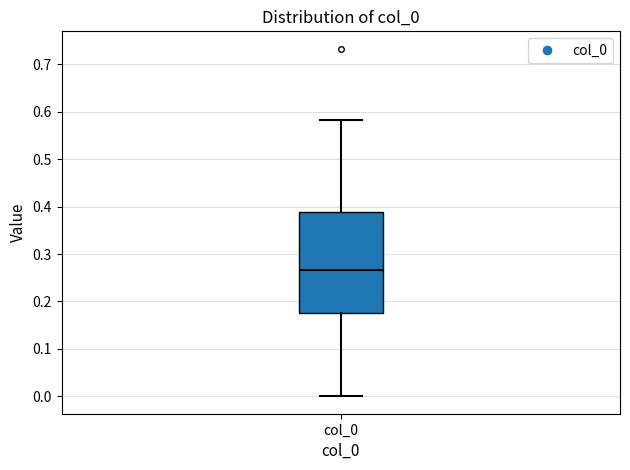

Where is the upper edge of the box for col_0 on the y-axis? The values are not printed on the chart, so give them approximately, as read against the axis.

0.39